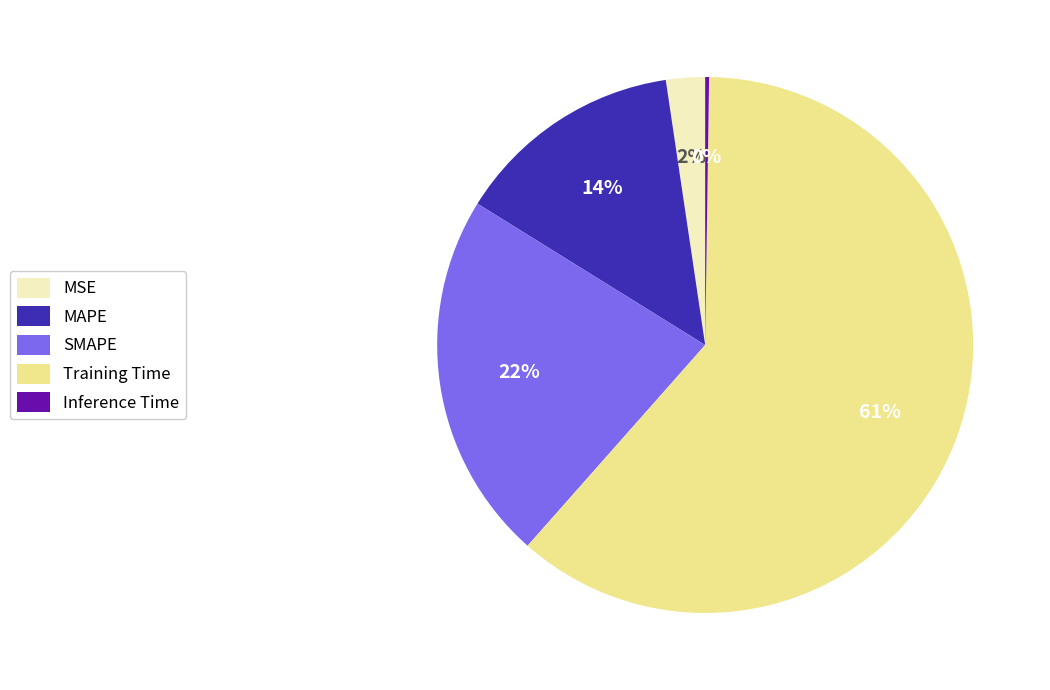

Is the sum of SMAPE and Training Time greater than half?

Yes